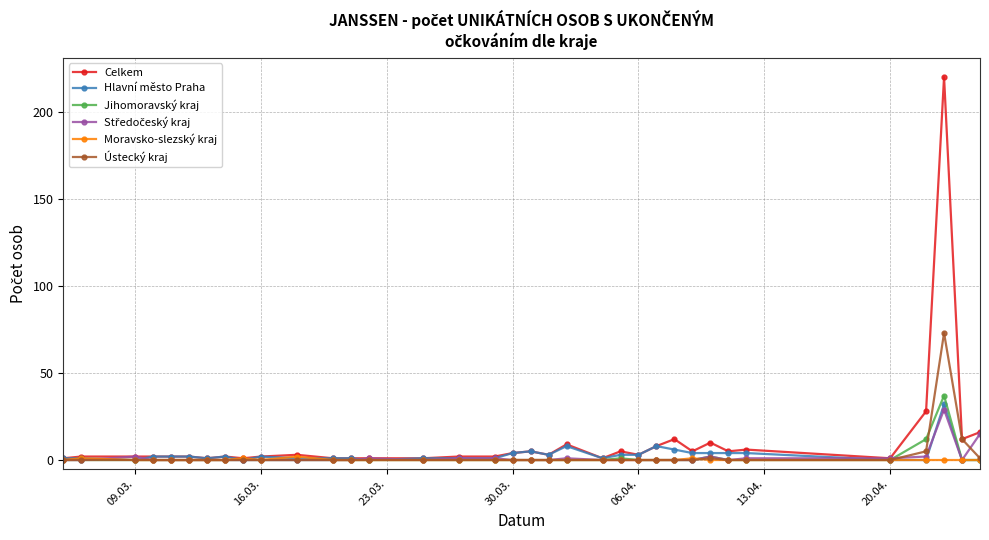

Which series has the largest range (max minus min)?

Celkem